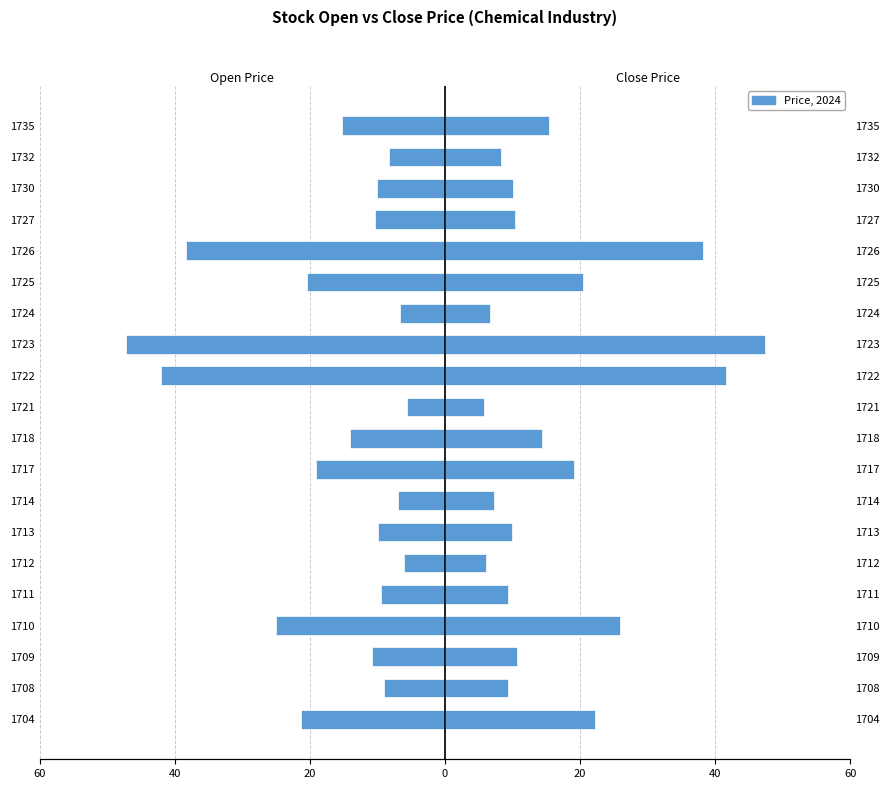

Reading right to left, list all the values displayed in this chart.

Open: -15.2	-8.3	-10.1	-10.4	-38.4	-20.4	-6.7	-47.2	-42.0	-5.6	-14.1	-19.1	-6.9	-9.9	-6.0	-9.4	-25.1	-10.8	-9.0	-21.3
Close: 15.4	8.3	10.1	10.4	38.2	20.4	6.6	47.4	41.6	5.7	14.3	19.1	7.2	9.9	6.1	9.4	25.9	10.6	9.3	22.2